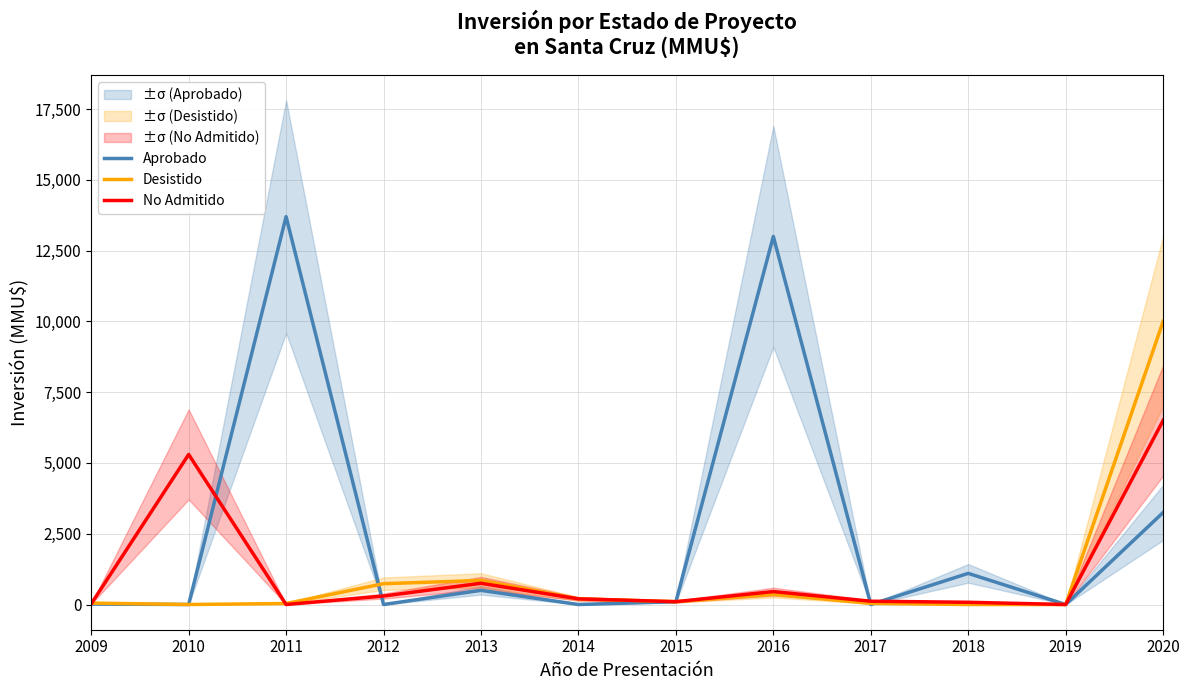

What is the difference between the second highest and minimum values in the Desistido series?

850